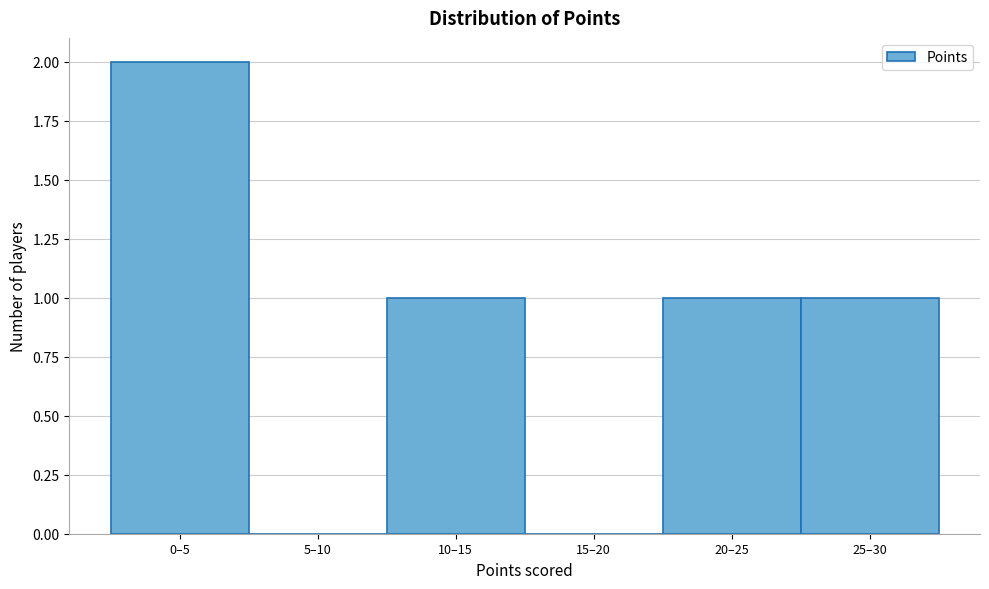

Reading left to right, what are all the values shown in this chart?

0–5=2	5–10=0	10–15=1	15–20=0	20–25=1	25–30=1